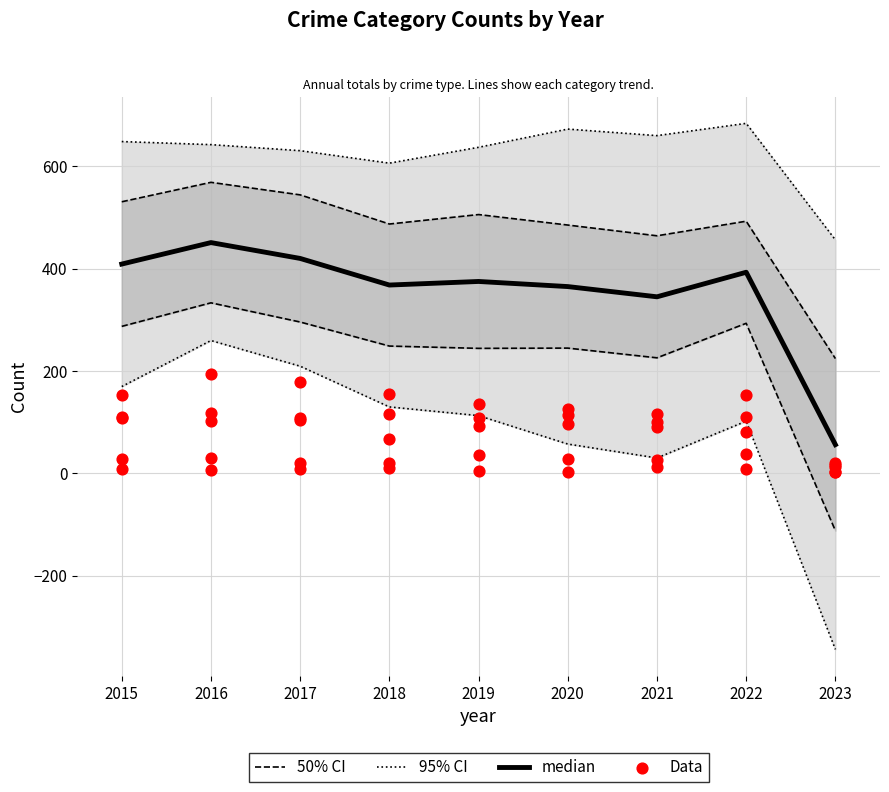

Which series has the largest total across all categories?

median